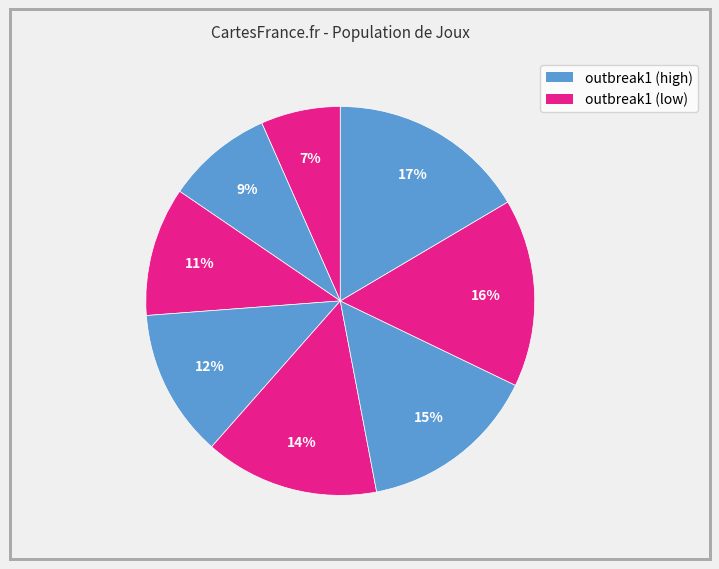

To the nearest percent, what is the difference between the largest and smallest slice percentages?

10%